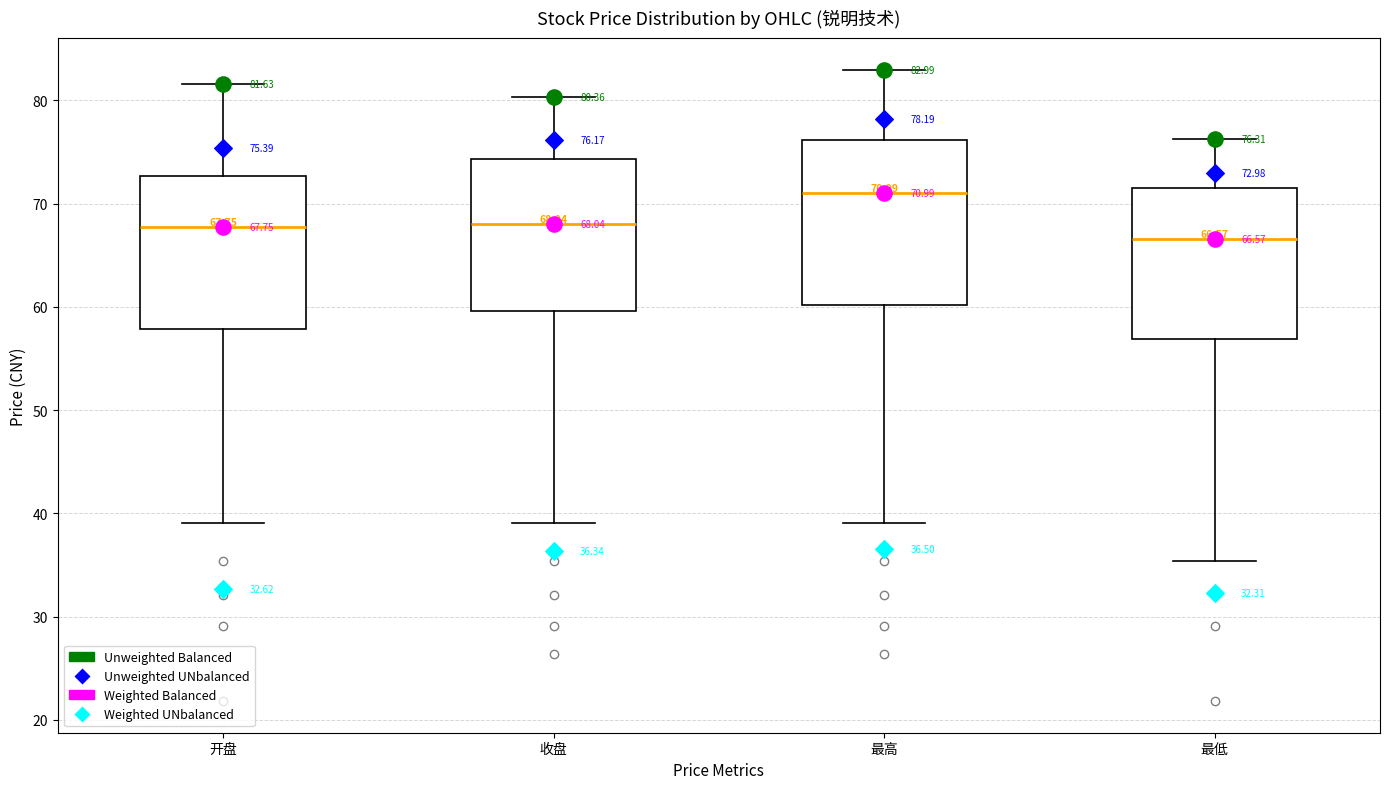

Which box is the tallest, from its lower edge to its upper edge?

最高